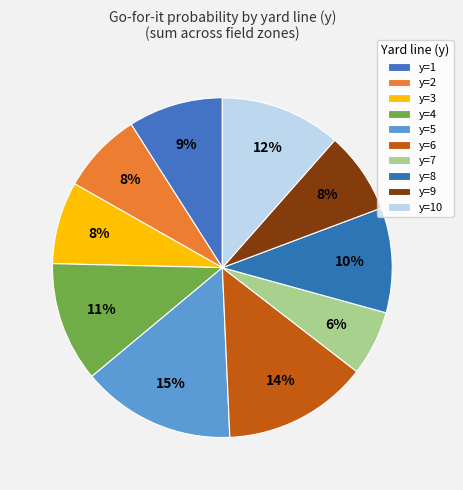

Count the number of slices in the pie.

10